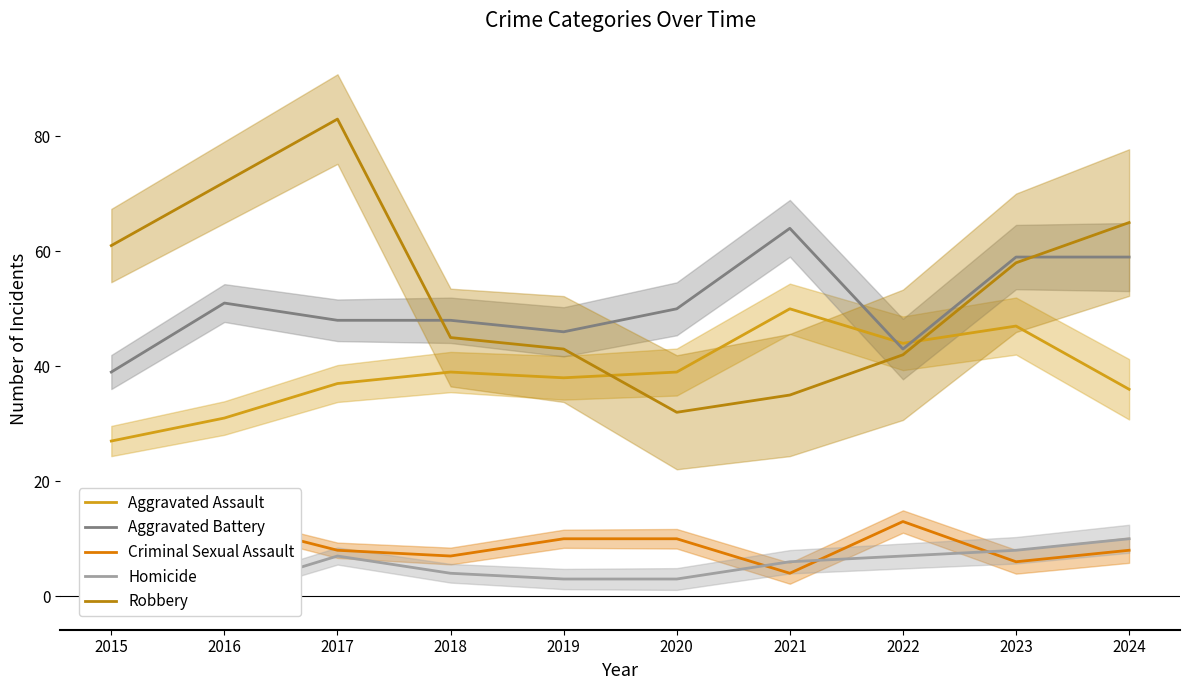

Reading left to right, list all the values displayed in this chart.

Aggravated Assault: 2015=27	2016=31	2017=37	2018=39	2019=38	2020=39	2021=50	2022=44	2023=47	2024=36
Aggravated Battery: 2015=39	2016=51	2017=48	2018=48	2019=46	2020=50	2021=64	2022=43	2023=59	2024=59
Criminal Sexual Assault: 2015=10	2016=13	2017=8	2018=7	2019=10	2020=10	2021=4	2022=13	2023=6	2024=8
Homicide: 2015=0	2016=1	2017=7	2018=4	2019=3	2020=3	2021=6	2022=7	2023=8	2024=10
Robbery: 2015=61	2016=72	2017=83	2018=45	2019=43	2020=32	2021=35	2022=42	2023=58	2024=65